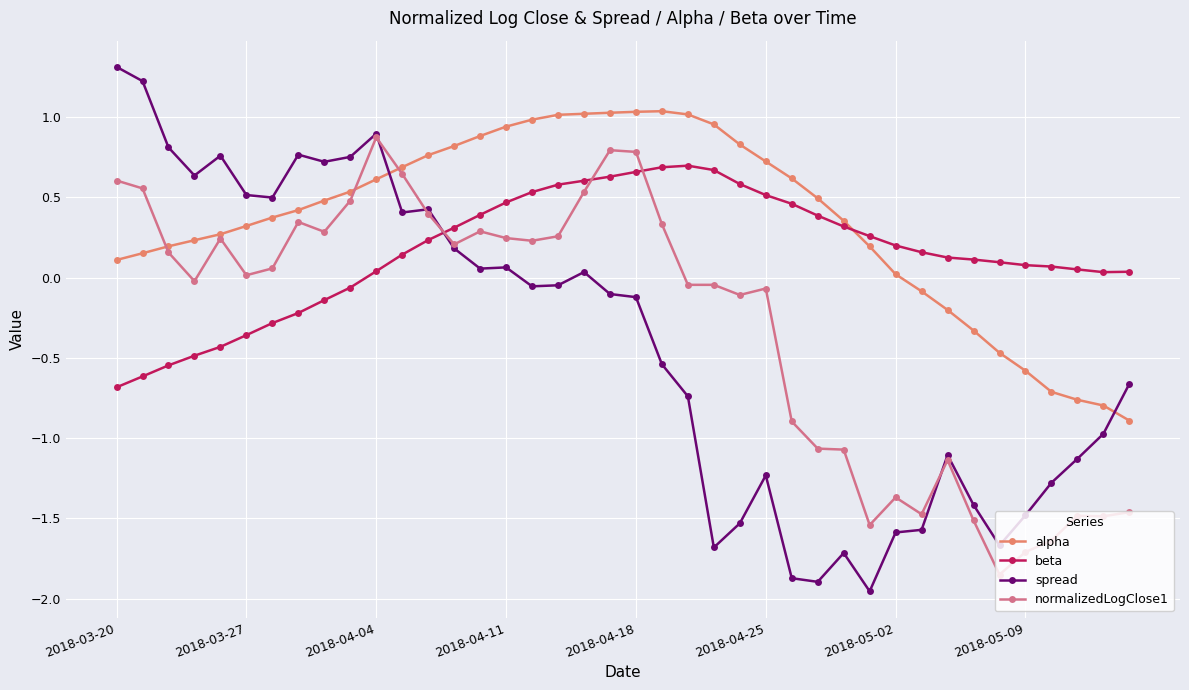

What is the value of the beta point at the 7th from the left?

-0.3